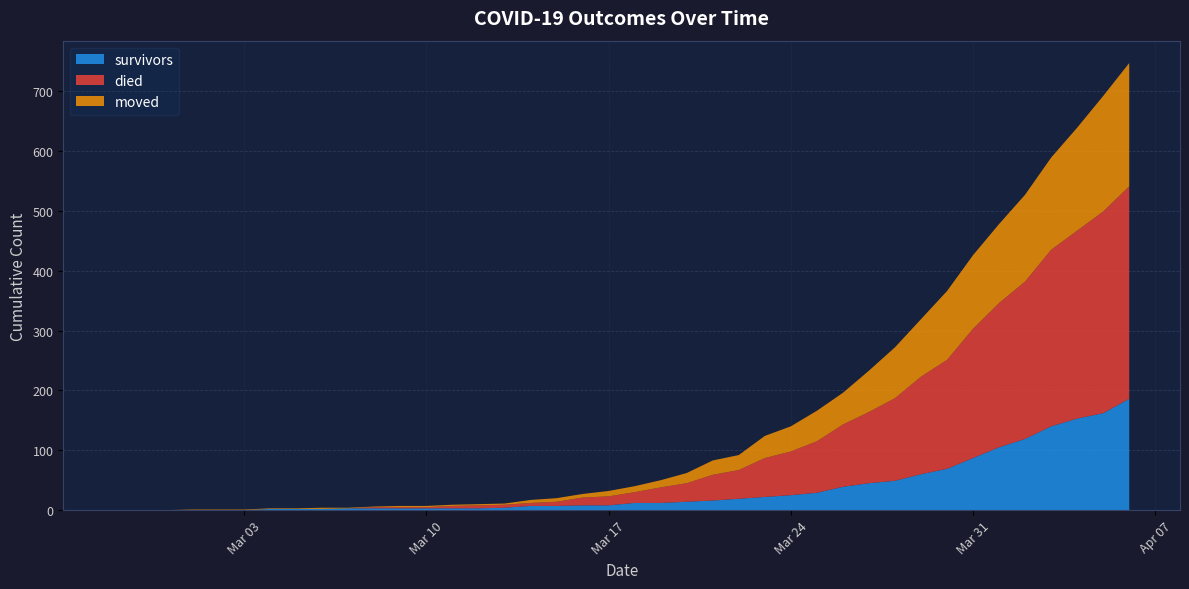

Reading left to right, what are all the values shown in this chart?

survivors: 0	0	0	0	0	0	2	2	2	3	3	3	3	3	3	4	7	7	8	8	12	12	14	16	19	22	25	29	39	45	49	60	69	87	105	119	140	153	162	186
died: 0	0	0	0	0	0	0	0	0	0	2	2	2	4	5	5	5	7	13	15	18	26	31	43	48	65	73	86	104	119	138	163	182	216	241	263	295	314	337	355
moved: 0	0	0	1	1	1	1	1	2	1	1	2	2	2	2	2	5	6	6	9	10	12	17	24	25	37	42	51	53	69	85	96	115	123	132	145	154	172	193	206